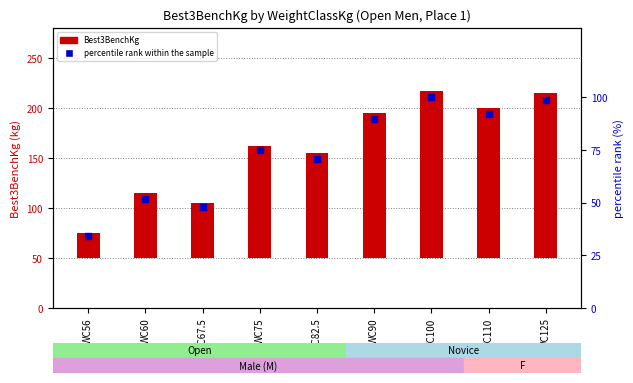

At how many categories does at least one series exceed 82?

6